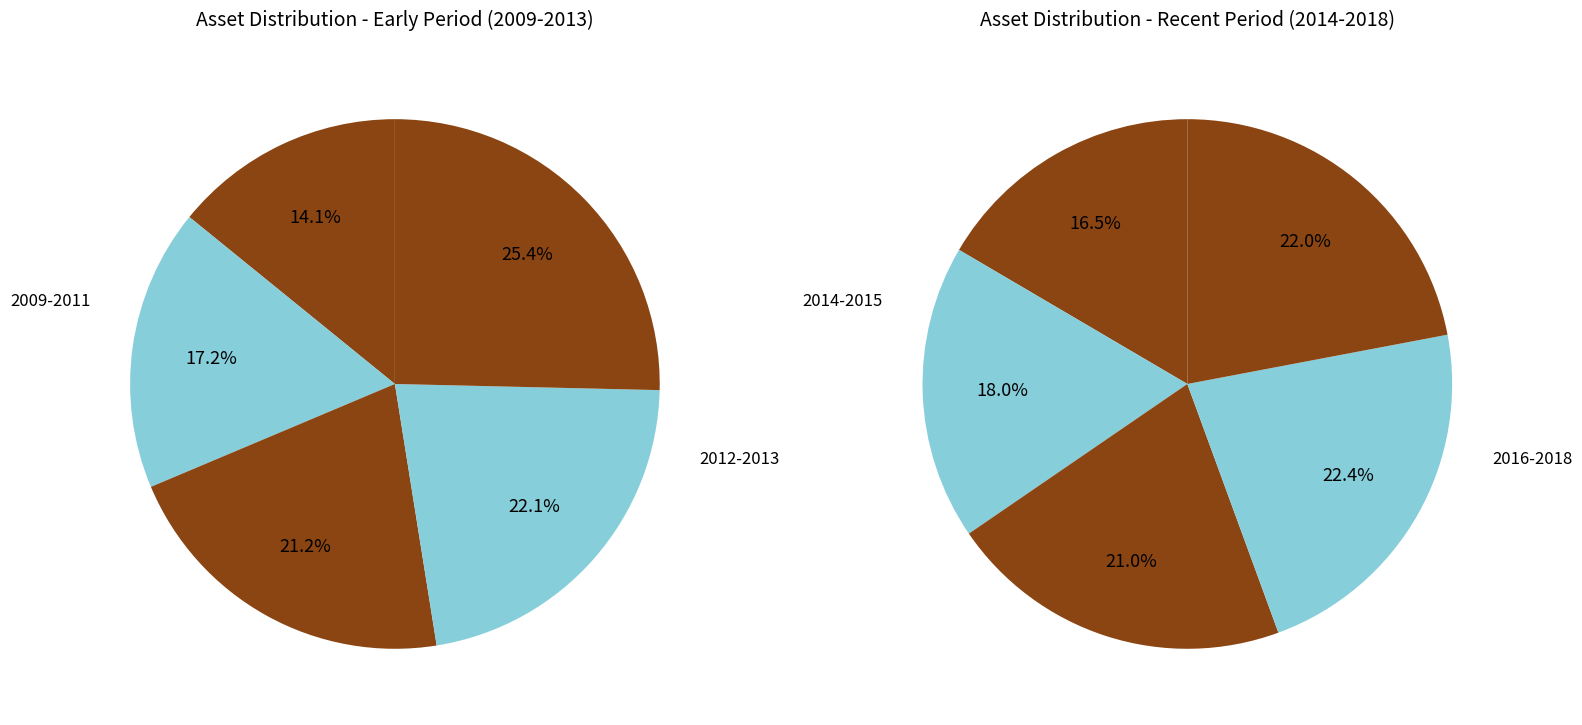

To the nearest percent, what is the combined percentage of 2009 and 2013?

14%